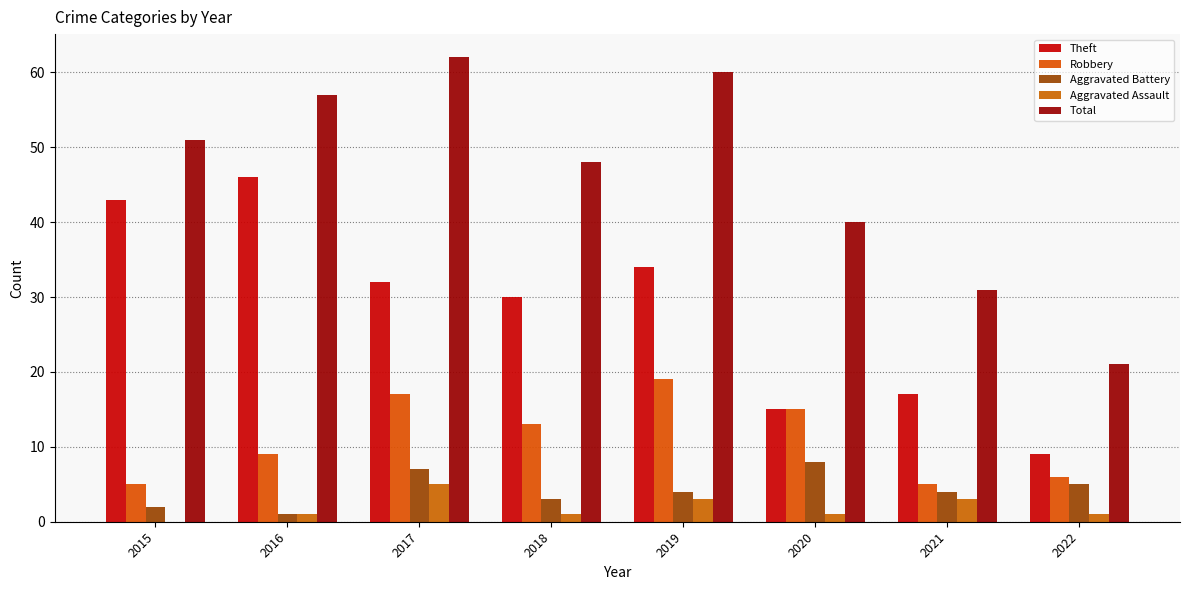

At which label is Theft closest to 27?

2018